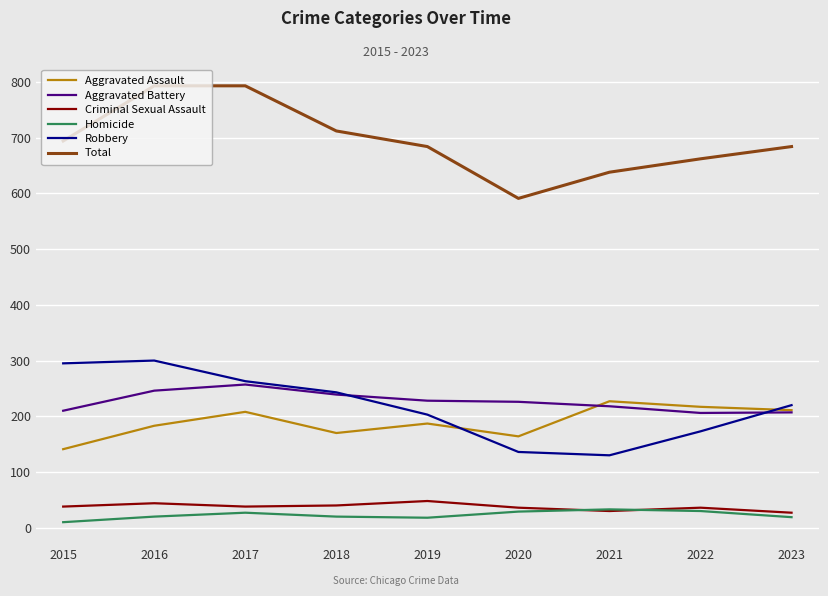

What is the maximum value shown in the chart?

793